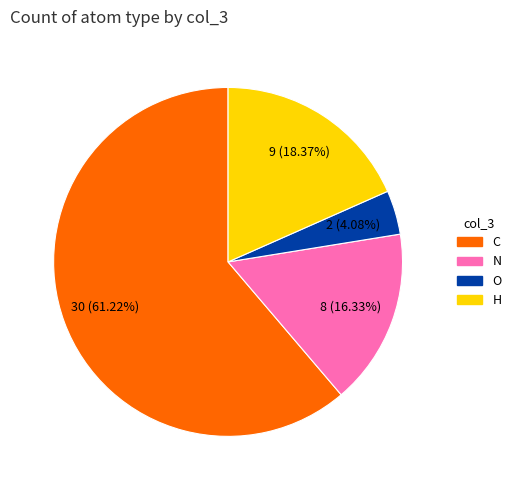

To the nearest percent, what is the difference between the N and O slice percentages?

12%